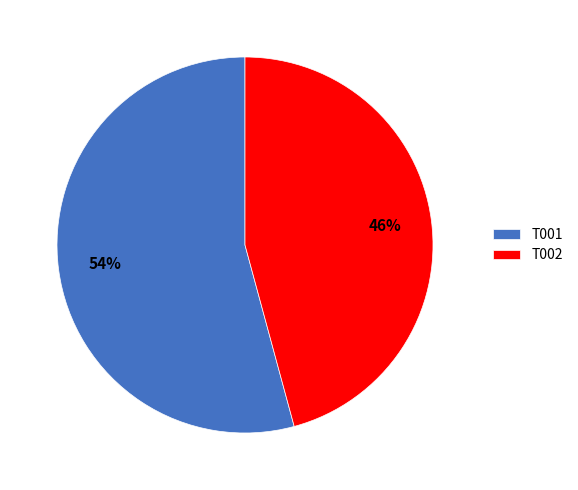

Count the number of slices in the pie.

2